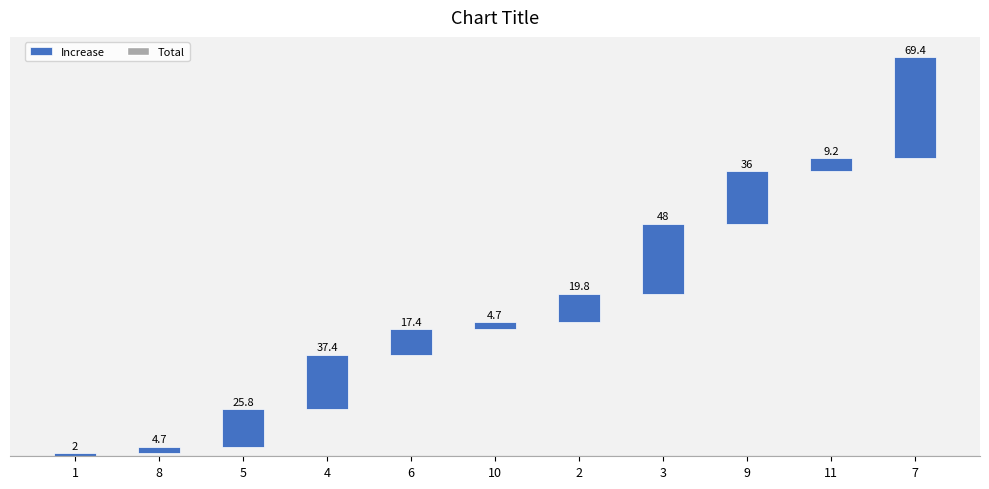

What is the change in value from 6 to 9?

+18.6